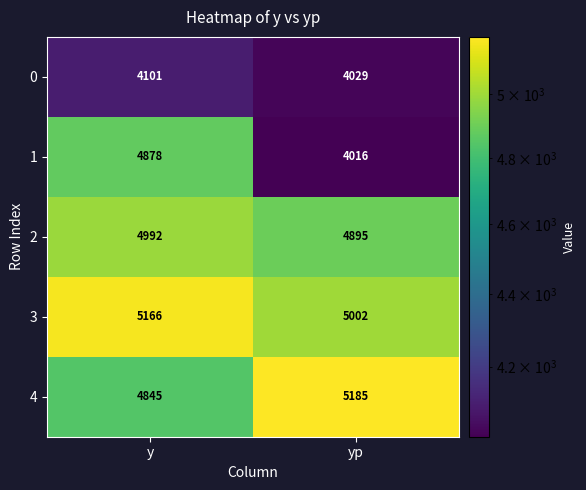

What is the sum of the 1 values at yp and y?

8894